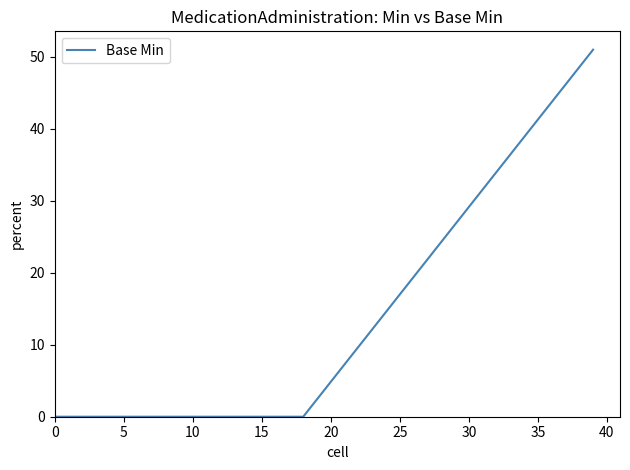

What is the greatest value displayed?

51.0